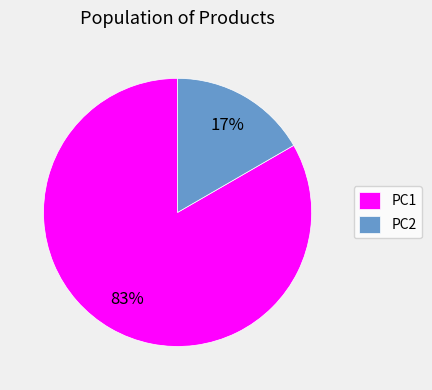

Which has a higher value, PC2 or PC1?

PC1